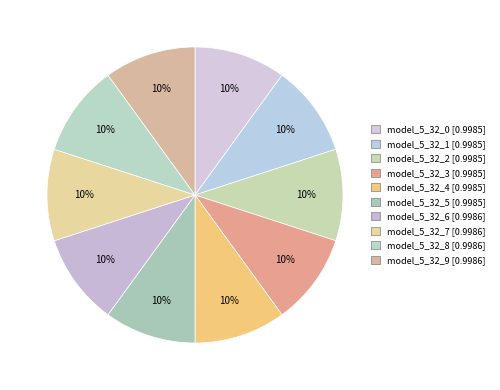

How many slices are in this pie chart?

10